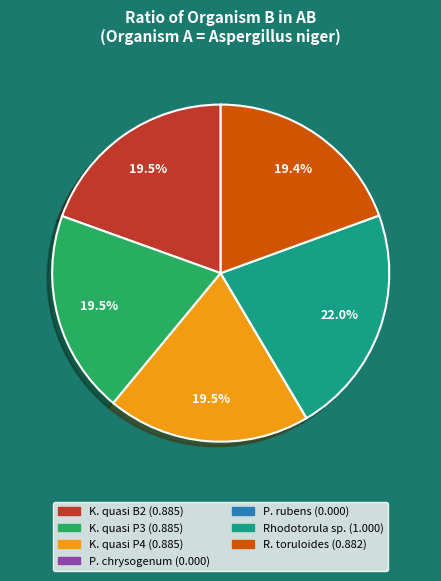

Is there any slice that represents more than half of the pie?

No